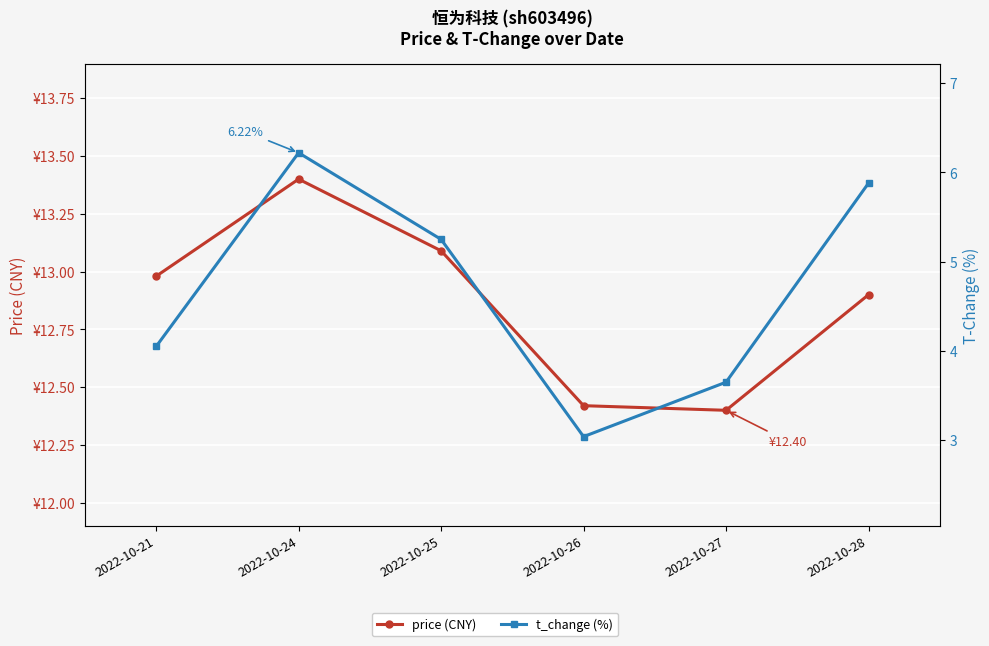

At which category is the sum across all series the highest?

2022-10-24